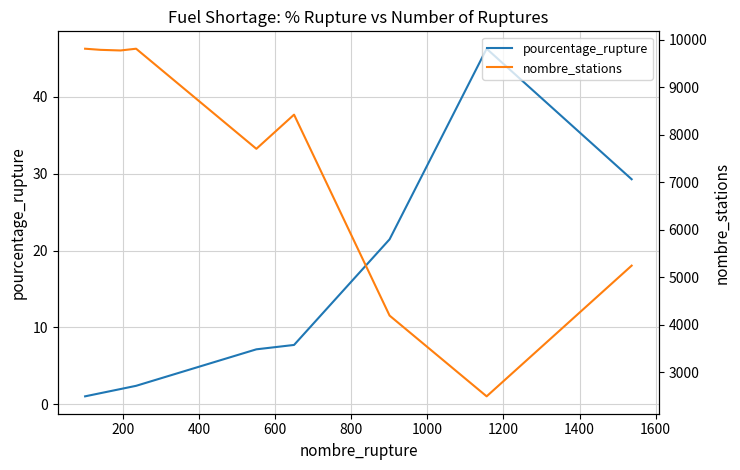

In nombre_stations, how many points are higher than both neighbors (excluding endpoints)?

2